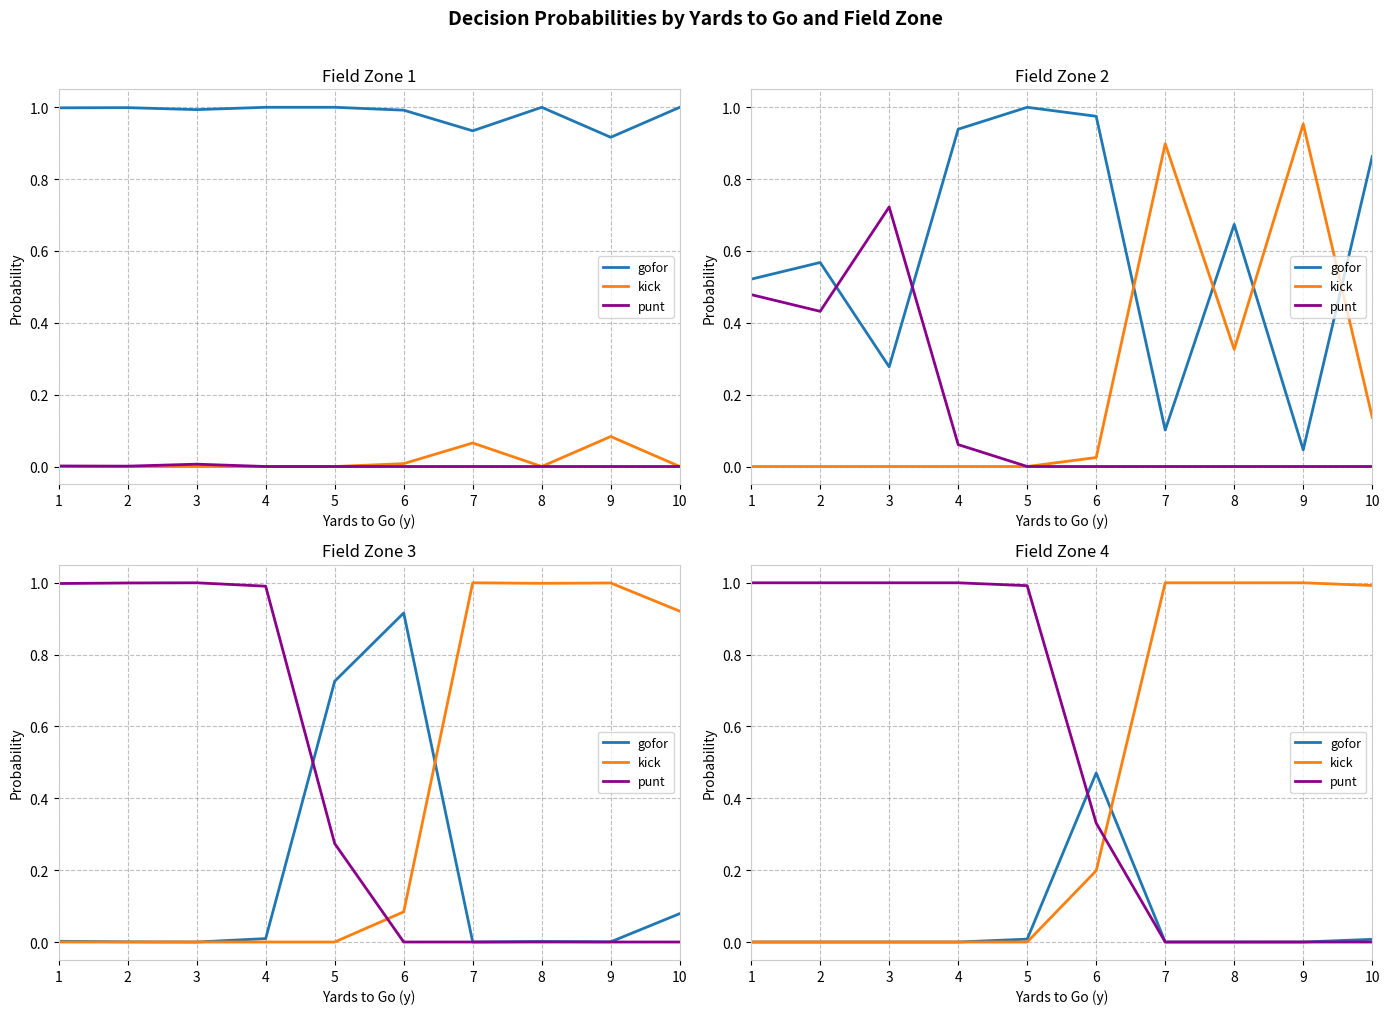

Is it true that punt equals 1.0 at 4?

True